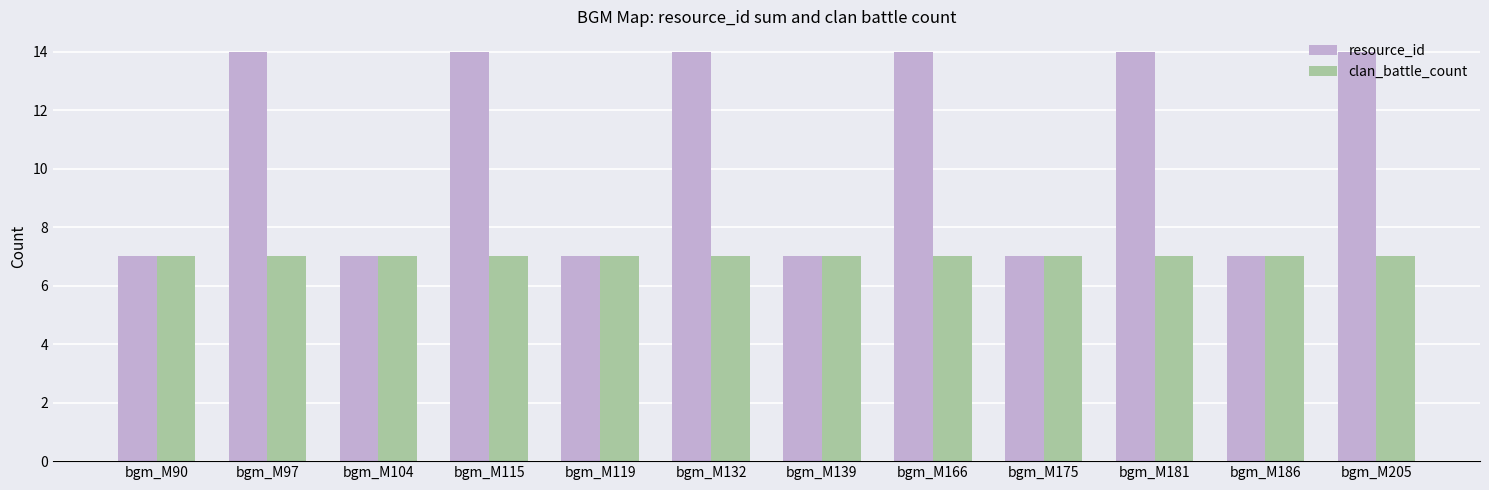

What is the total value across all series at bgm_M175?

14